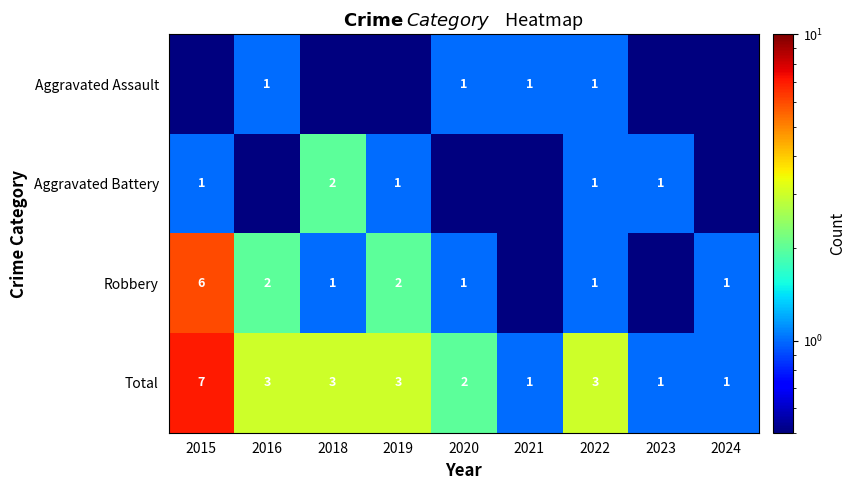

What is the highest value of the Total series?

7.0